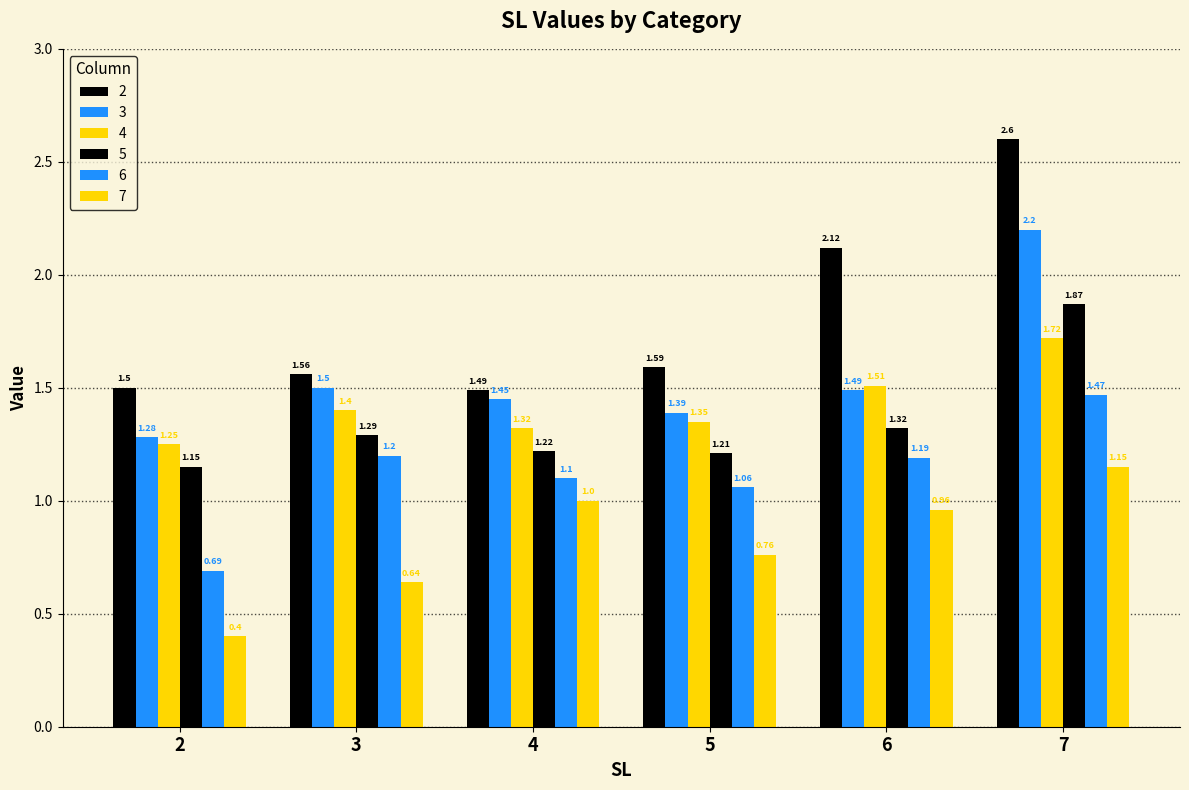

At how many categories does at least one series exceed 1?

6